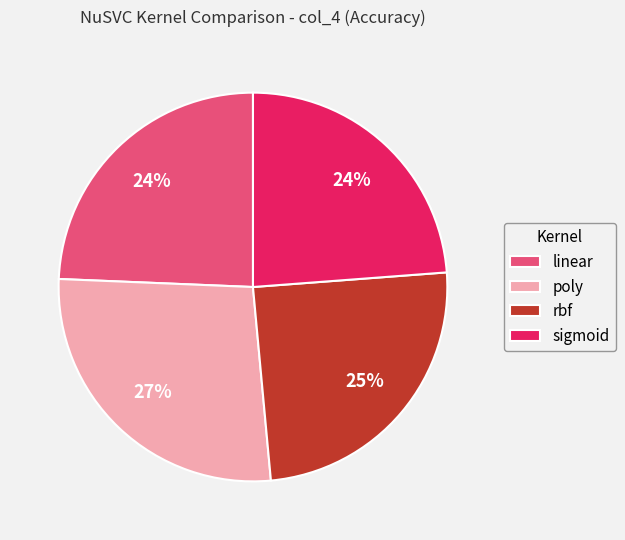

Is it true that rbf is 34% of the pie?

False